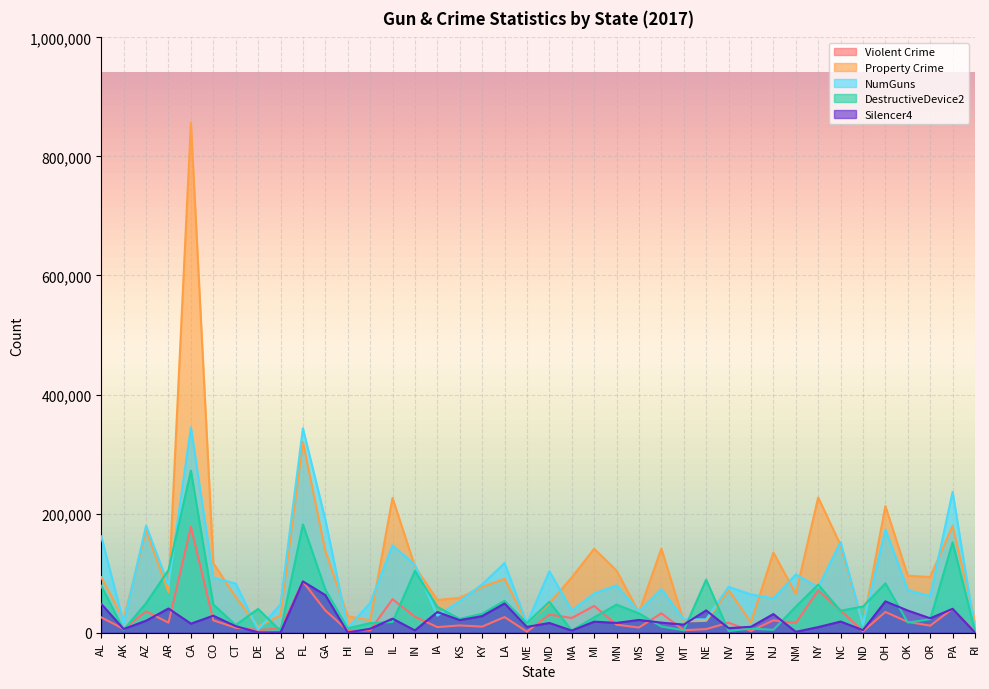

What is the difference between the Property Crime values at PA and MO?

38136